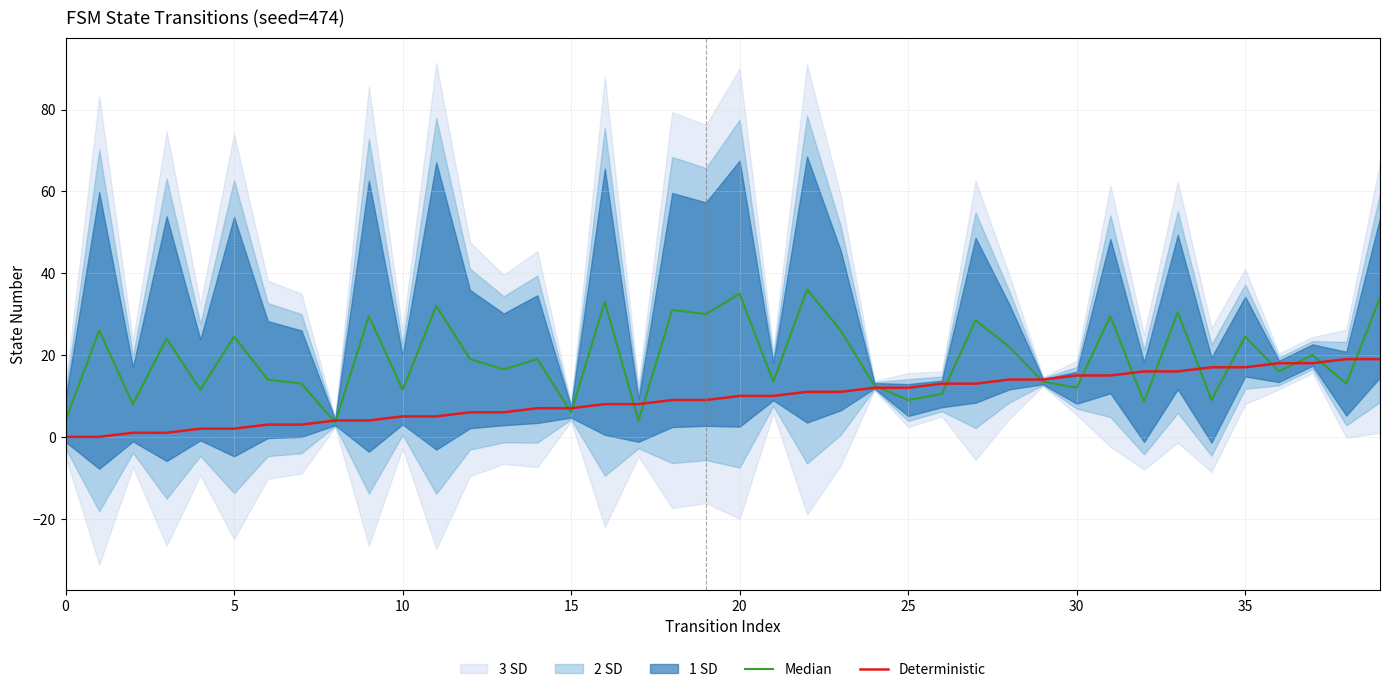

Between 15 and 20, which series saw the biggest shift?

Median